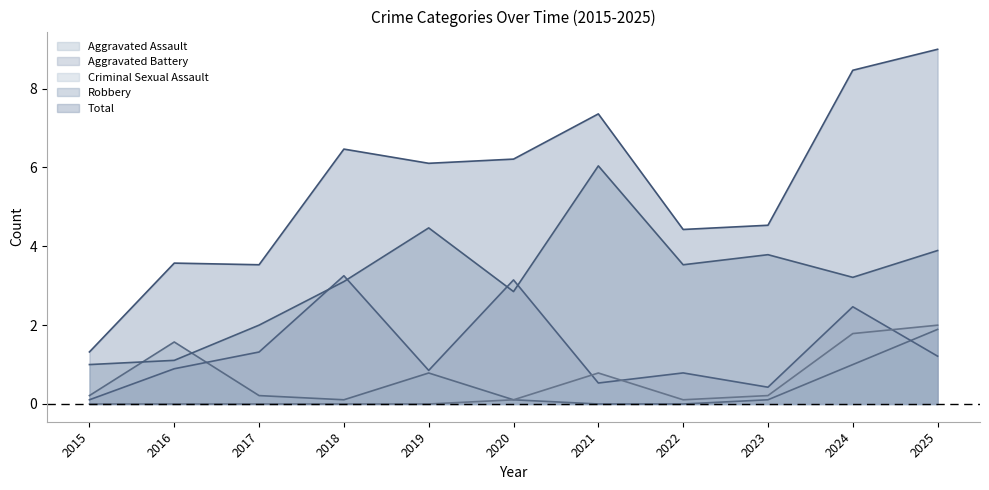

Does the chart have visible grid lines?

No